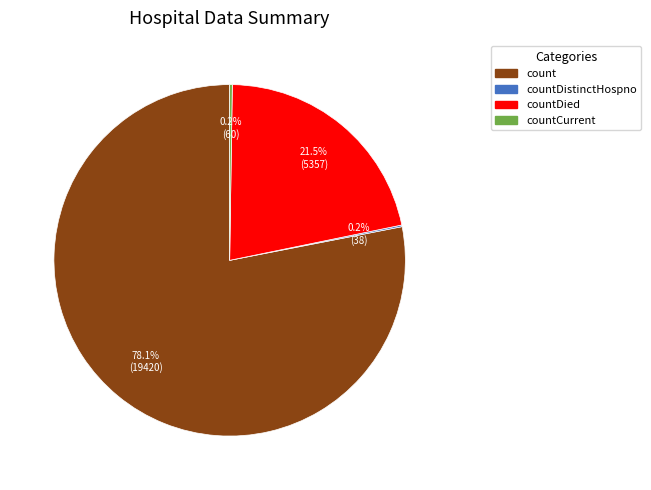

Is there a majority slice in this chart?

Yes